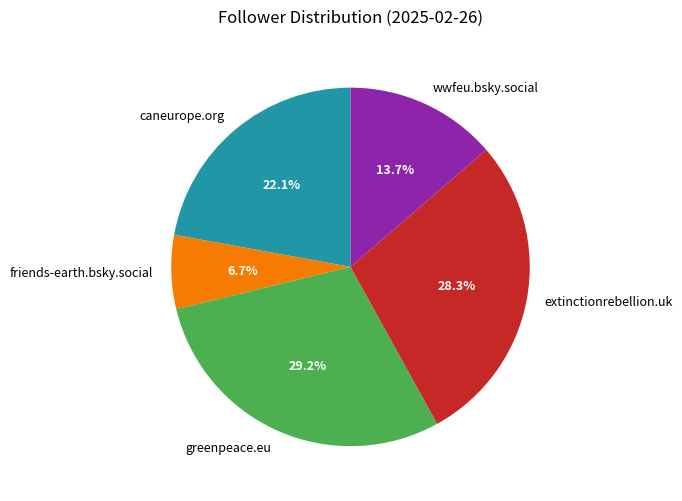

Combined, do caneurope.org and greenpeace.eu account for over 50%?

Yes